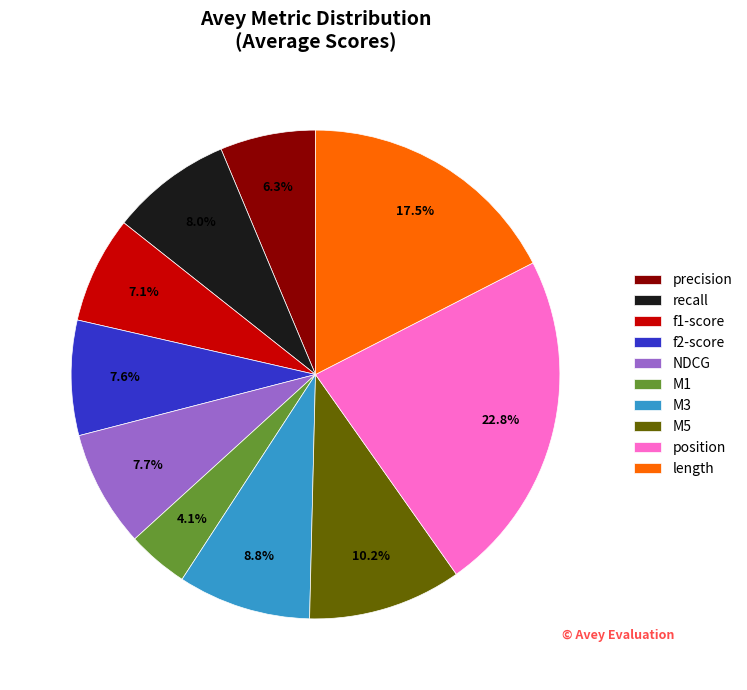

How many slices are in this pie chart?

10